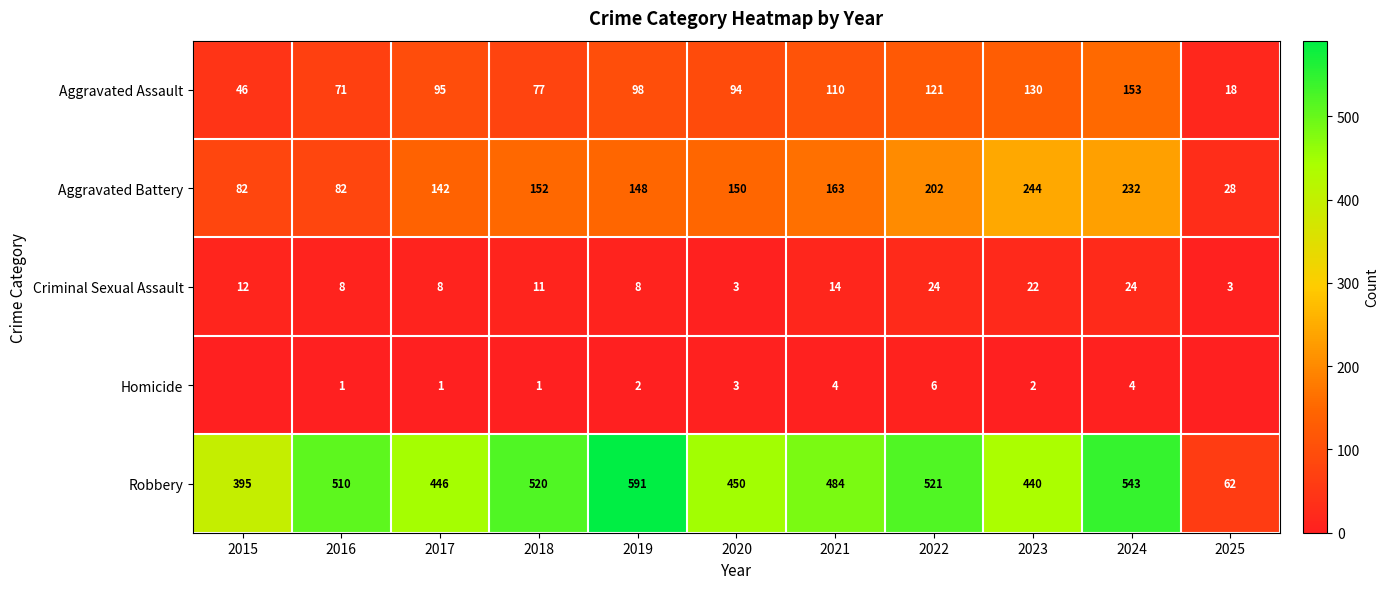

Is it true that Criminal Sexual Assault equals 14 at 2021?

True